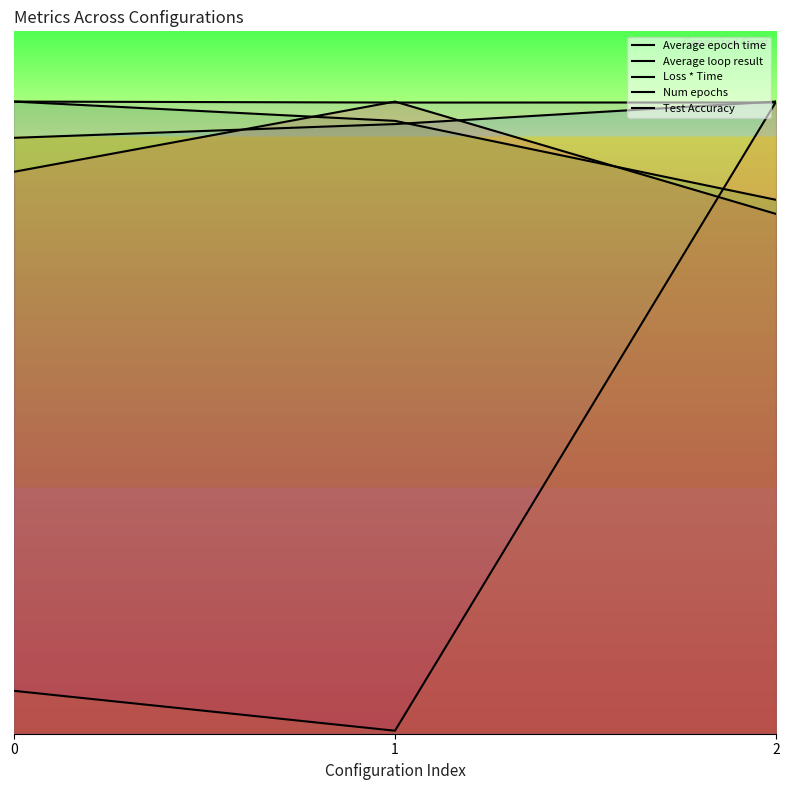

Between 1 and 0, which is larger?

1